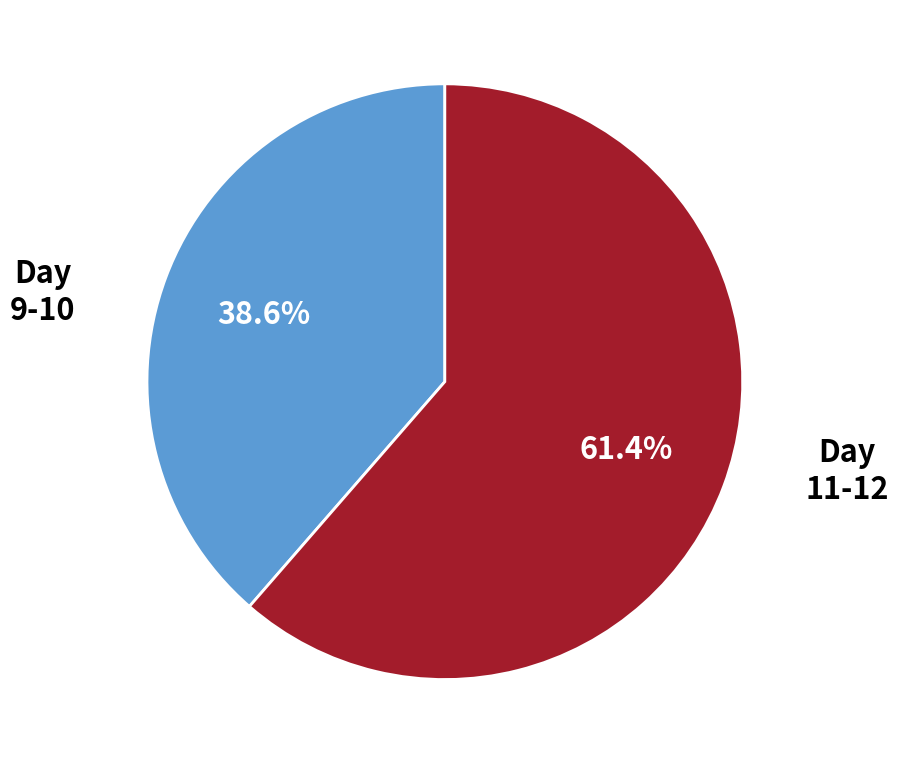

What percentage do Day 11-12 and Day 9-10 together represent?

100.0%